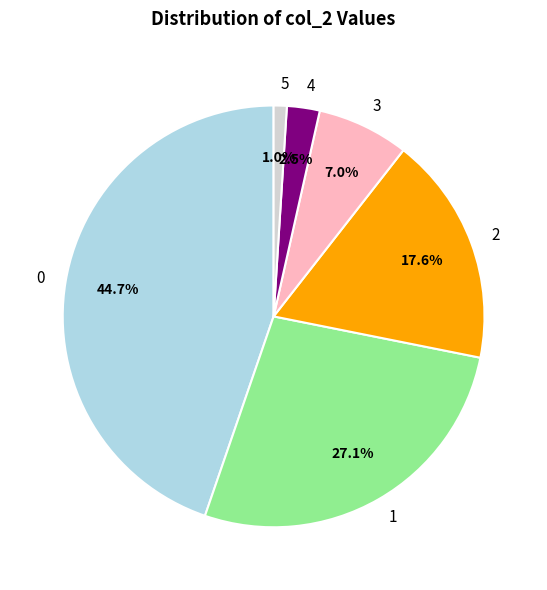

Which category has the biggest portion of the pie?

0